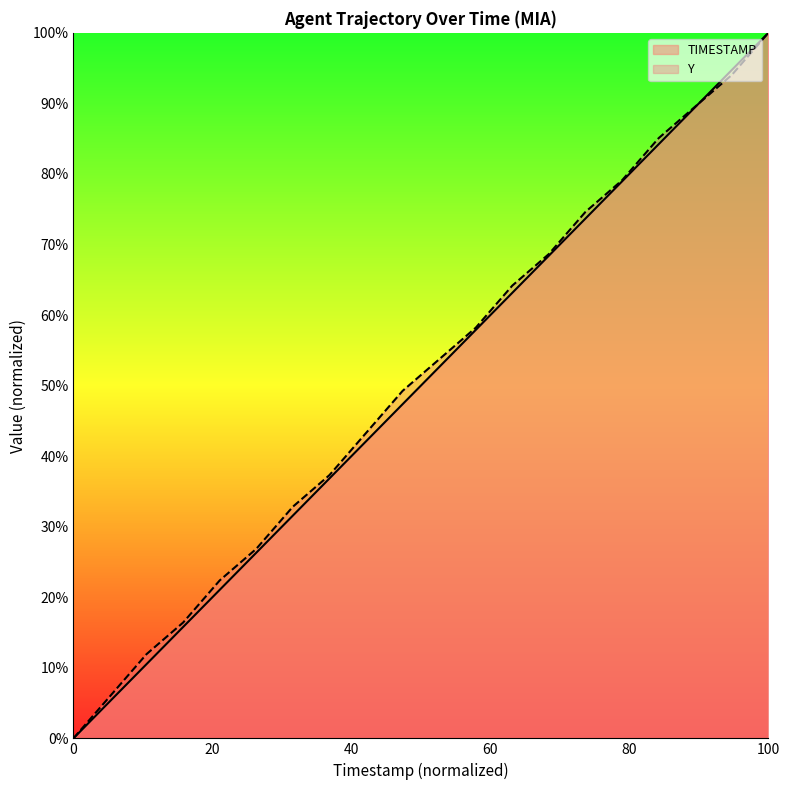

Reading right to left, extract all data points from this chart.

TIMESTAMP: 100.0	94.7	89.5	84.2	78.9	73.7	68.4	63.2	57.9	52.6	47.4	42.1	36.8	31.6	26.3	21.1	15.8	10.5	5.3	0.0
Y: 100.0	94.0	89.6	85.1	79.1	74.6	68.7	64.2	58.2	53.7	49.3	43.3	37.3	32.8	26.9	22.4	16.4	11.9	6.0	0.0